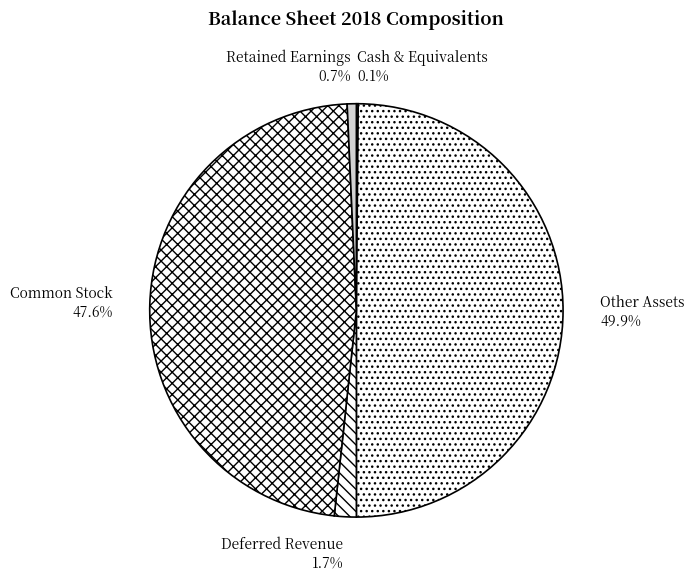

Is it true that Common Stock is 34% of the pie?

False